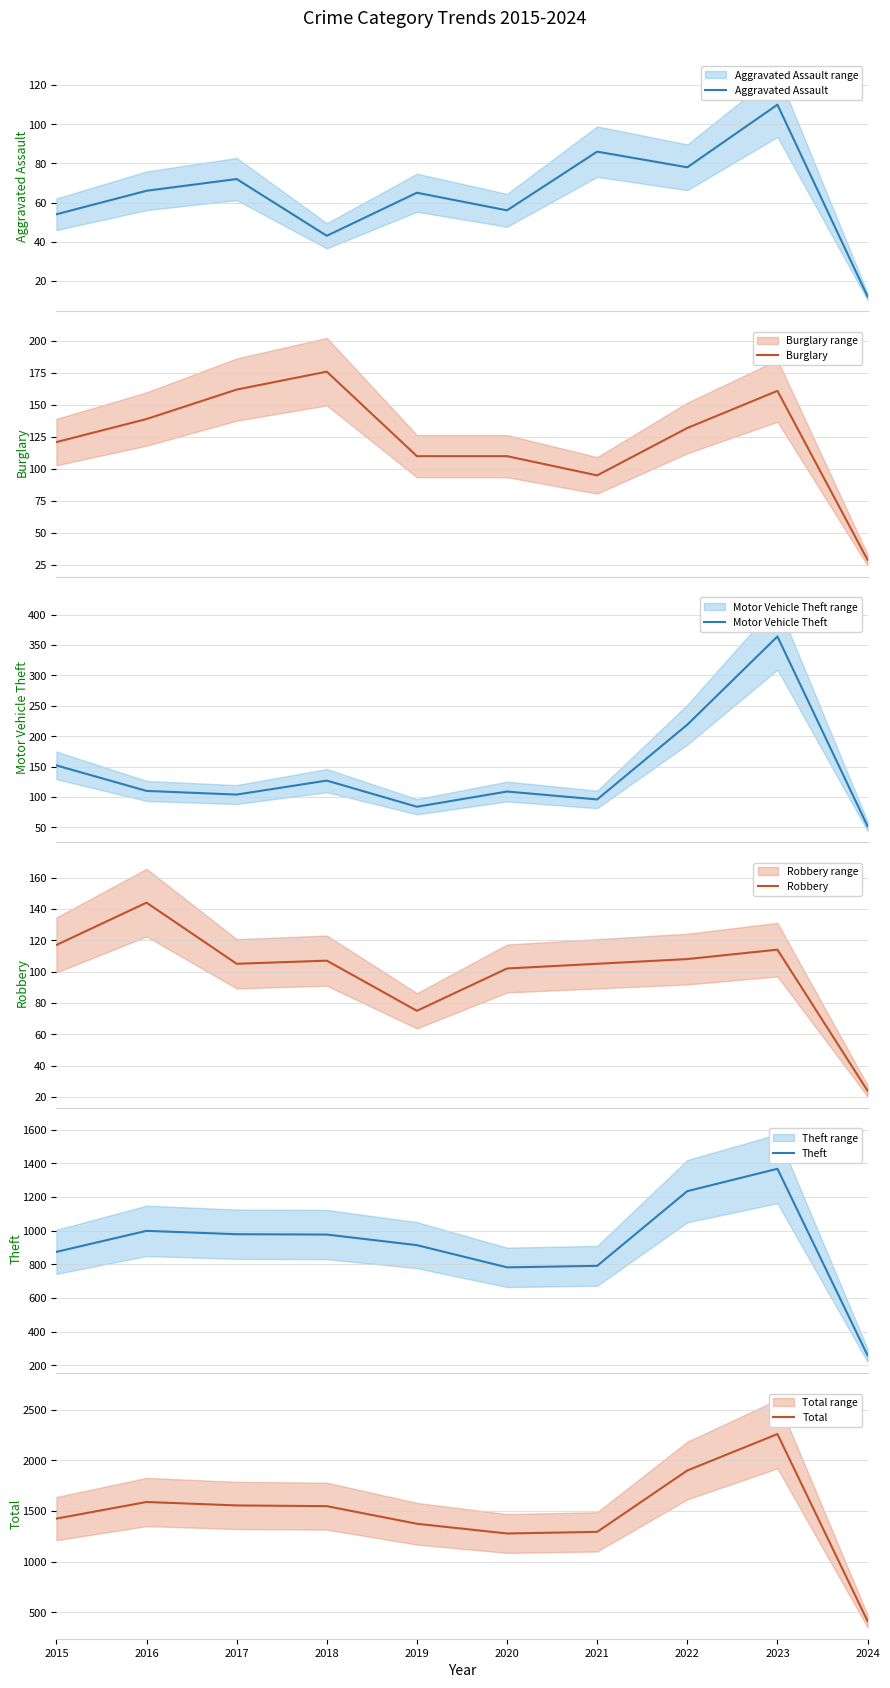

Which series changed the most between 2016 and 2024?

Total